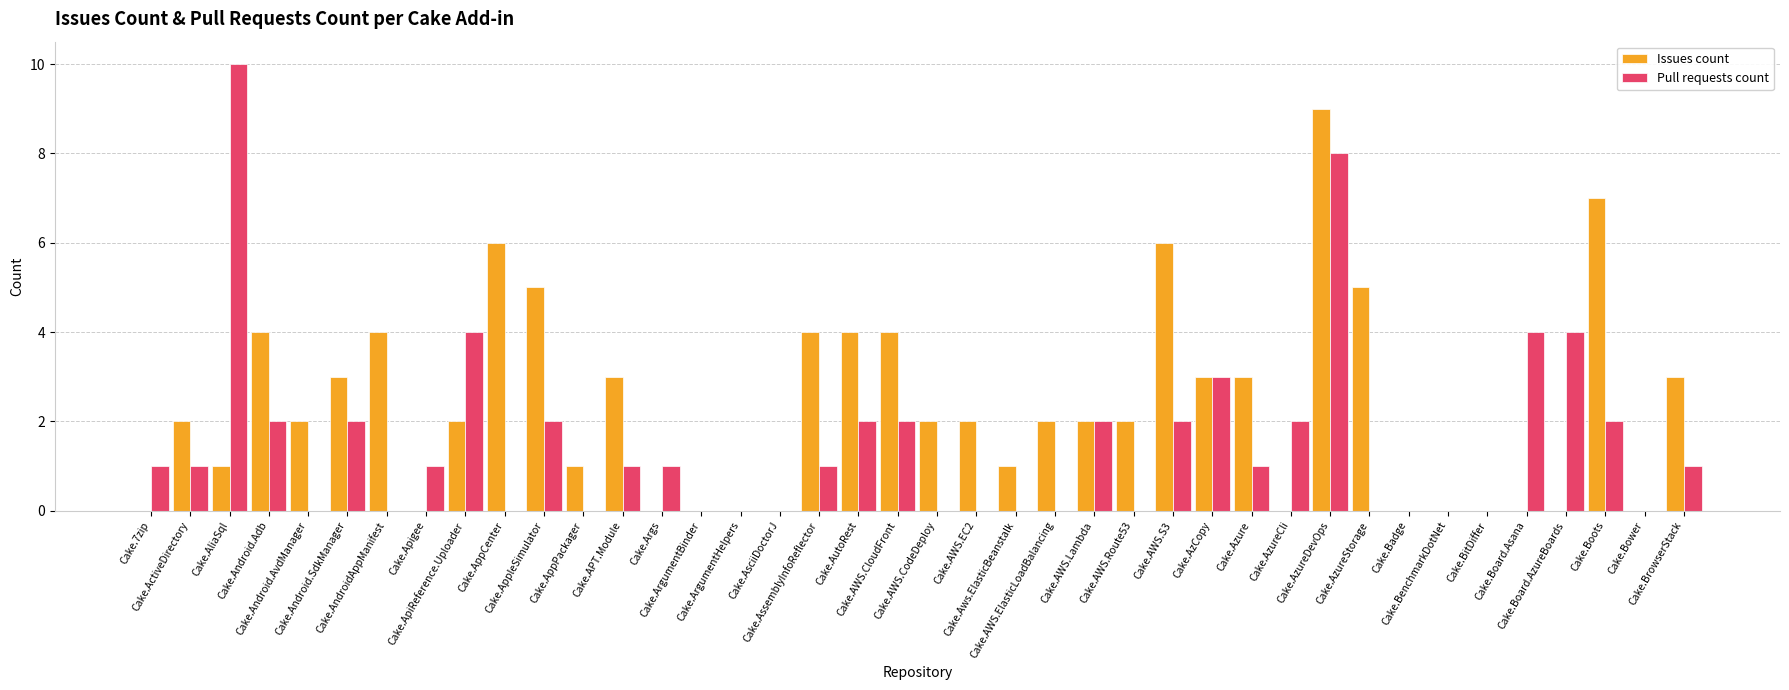

What is the maximum value for Pull requests count?

10